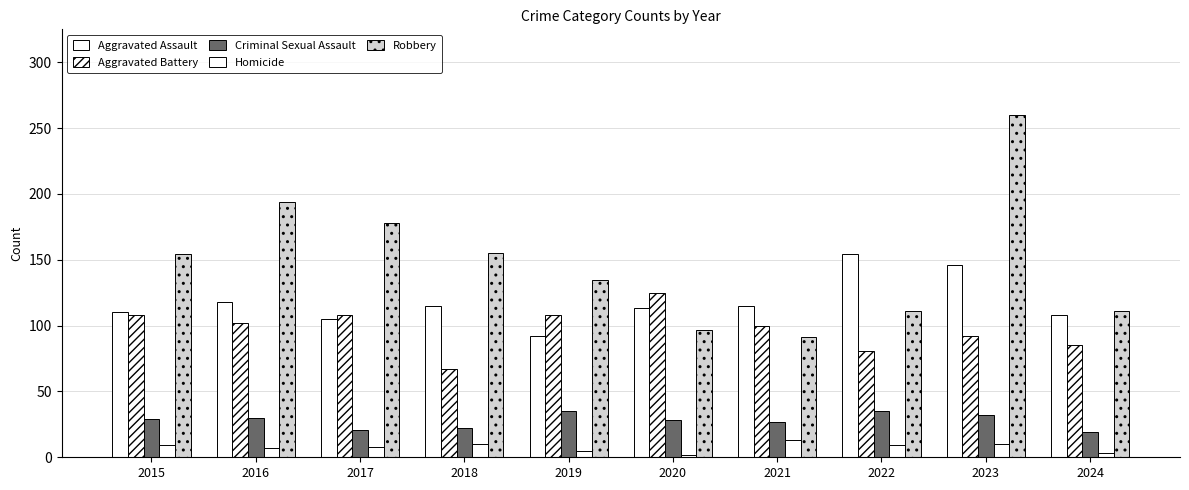

What is the value of the Aggravated Assault bar at the 2nd from the left?

118